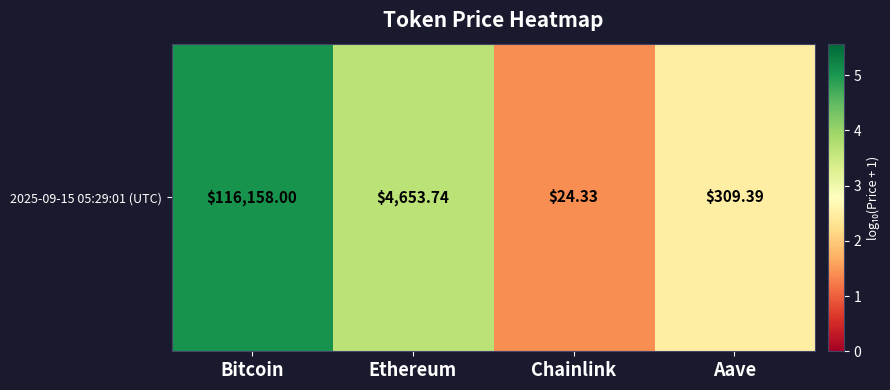

What is the difference between the second highest and second lowest values?

1.2